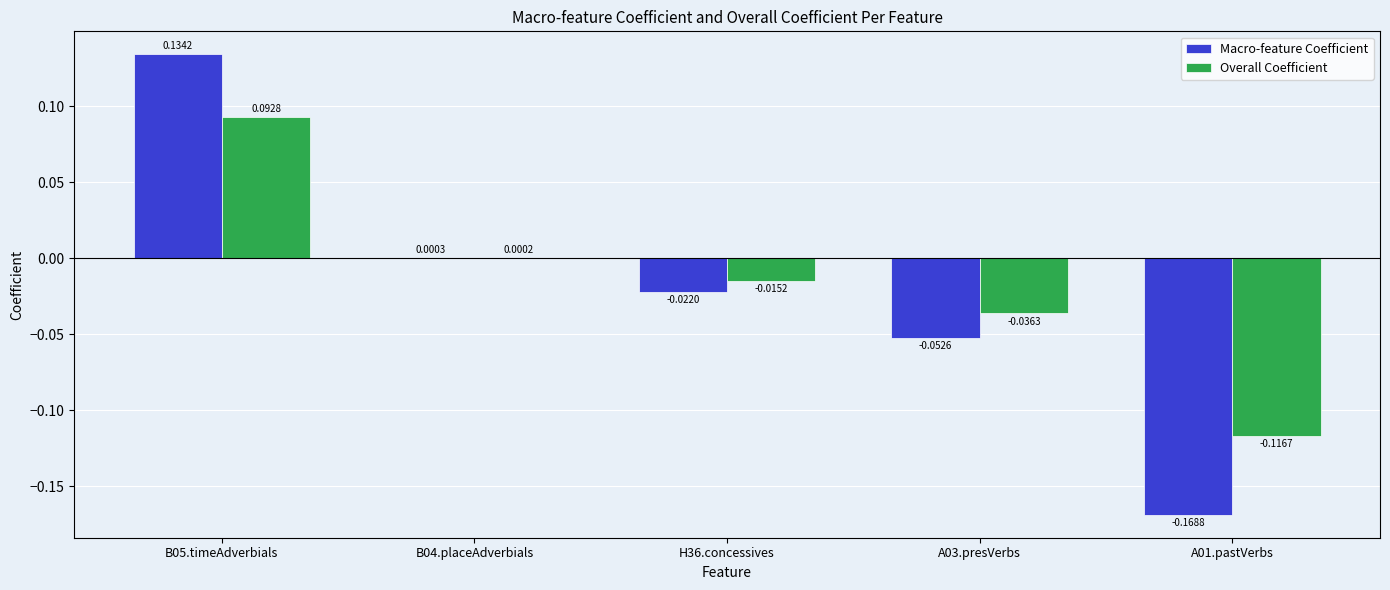

Which series has the largest total across all categories?

Overall Coefficient